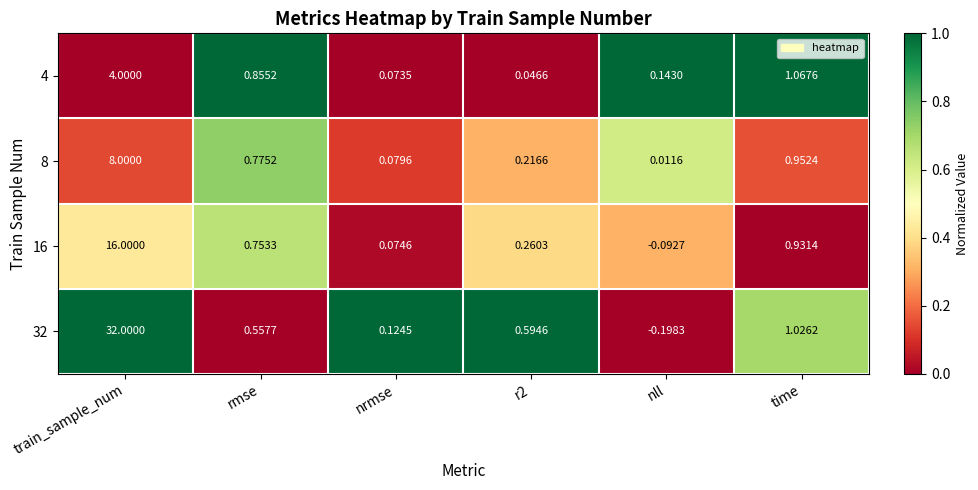

Where is 4 nearest to the value 2?

time